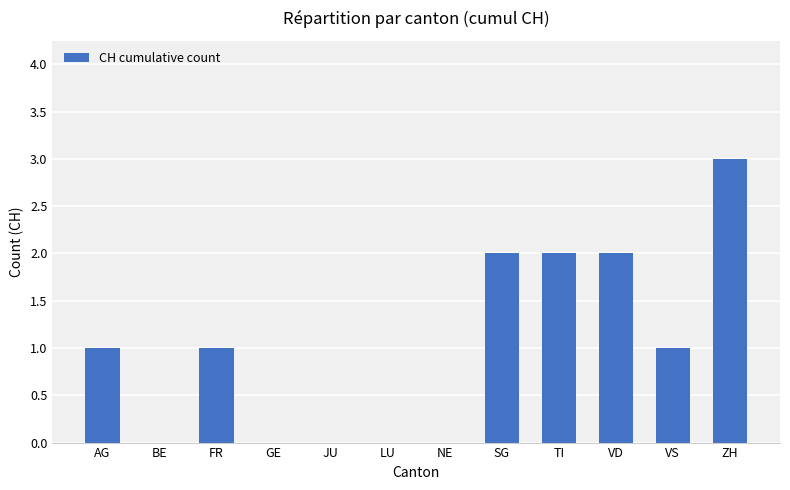

Is it true that the value at TI is 0?

False